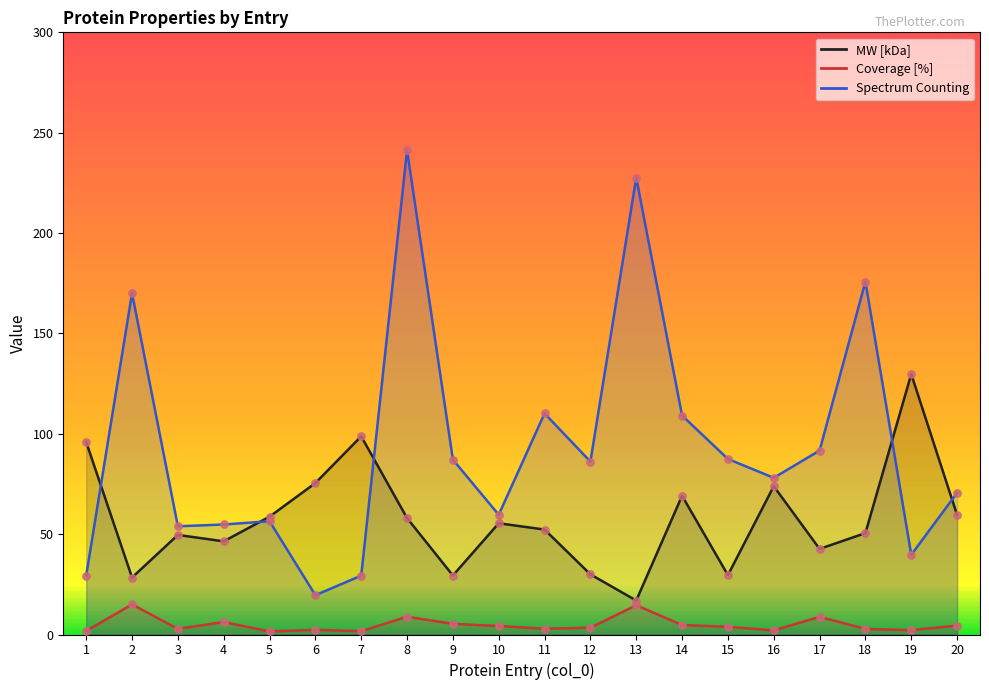

Which series has the largest Y range (max minus min)?

Spectrum Counting